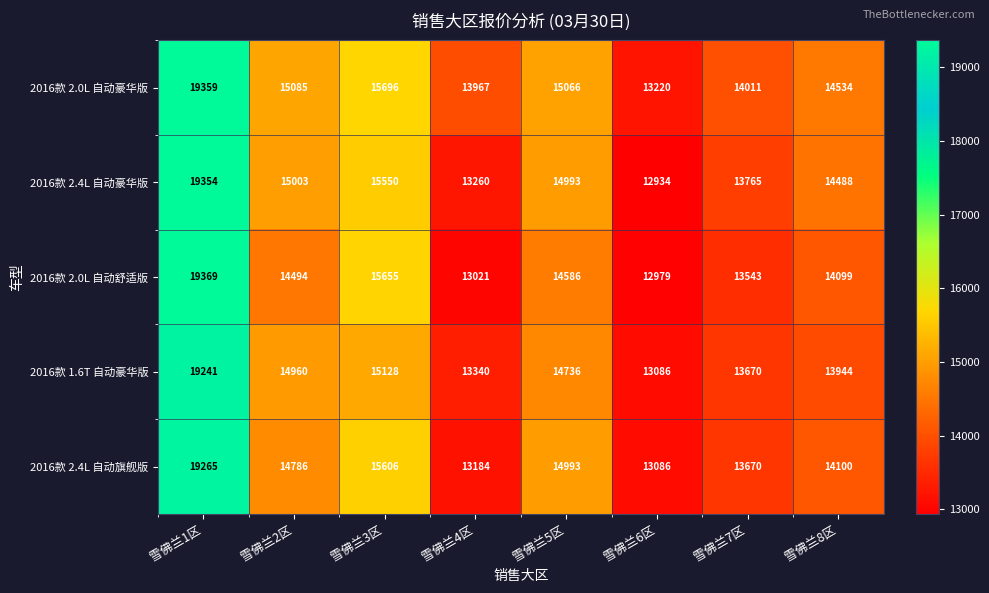

True or false: 2016款 1.6T 自动豪华版 has a value of 5349 at 雪佛兰4区.

False